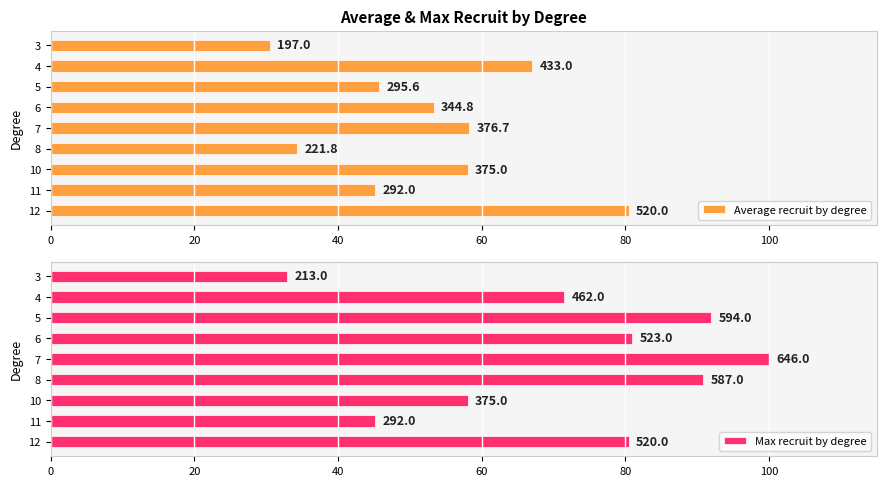

Reading left to right, transcribe all the data shown in this chart.

Average recruit by degree: 80.5	45.2	58.0	34.3	58.3	53.4	45.8	67.0	30.5
Max recruit by degree: 80.5	45.2	58.0	90.9	100.0	81.0	92.0	71.5	33.0